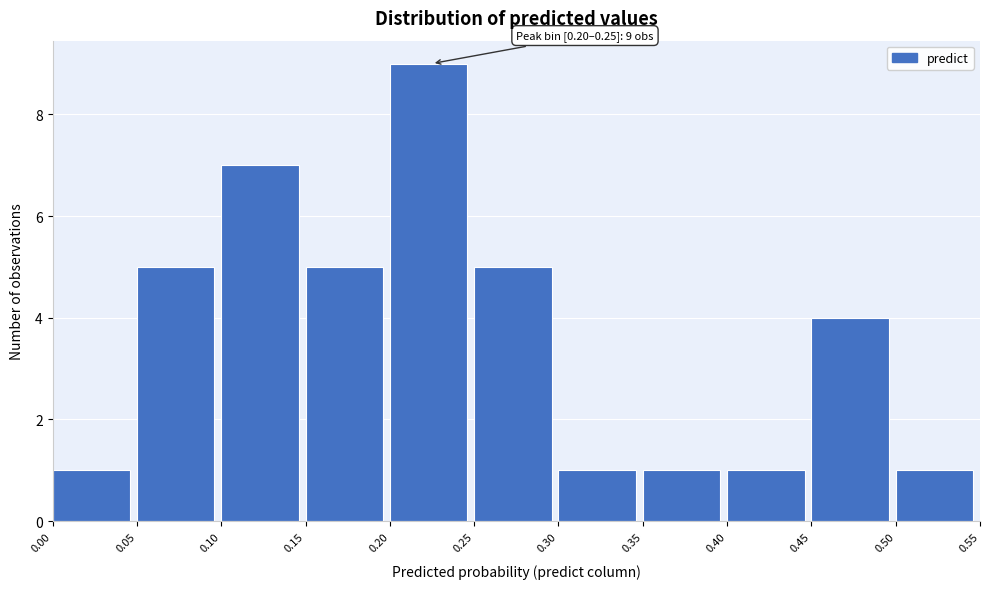

Which range on the x-axis has the tallest bar?

0.20 to 0.25